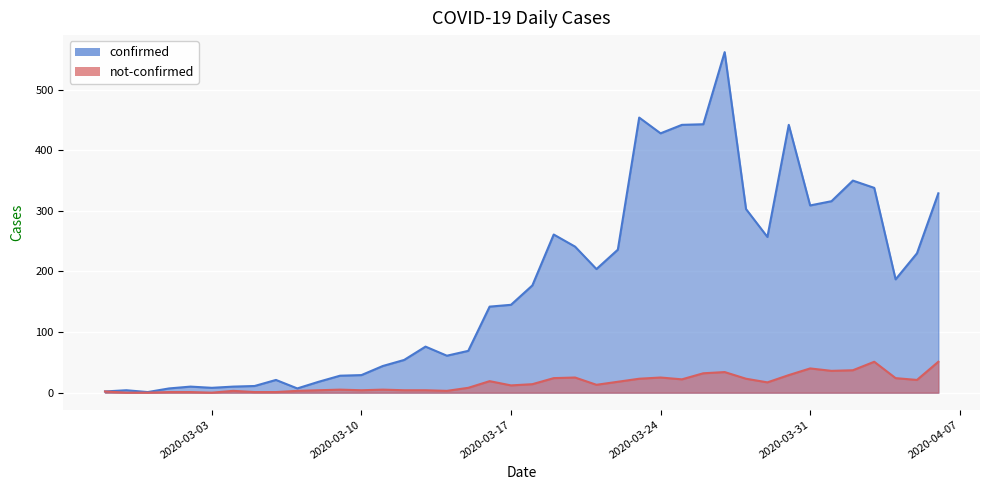

What are all the series names shown in the legend?

confirmed, not-confirmed